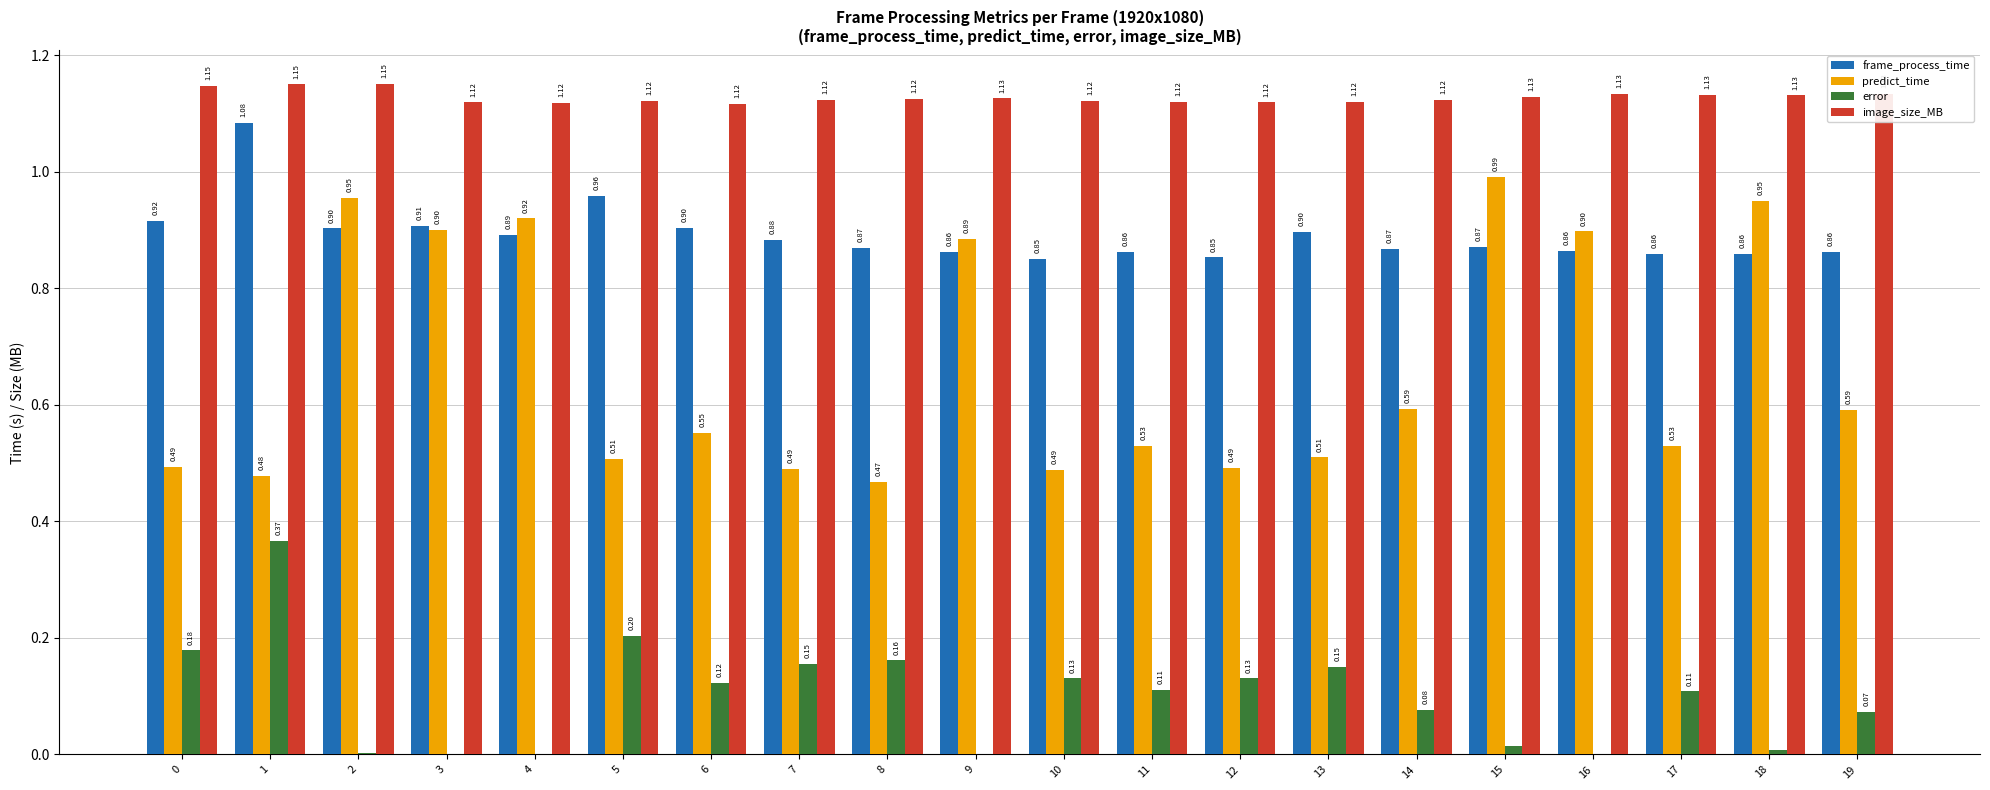

Does the chart contain stacked bars?

No